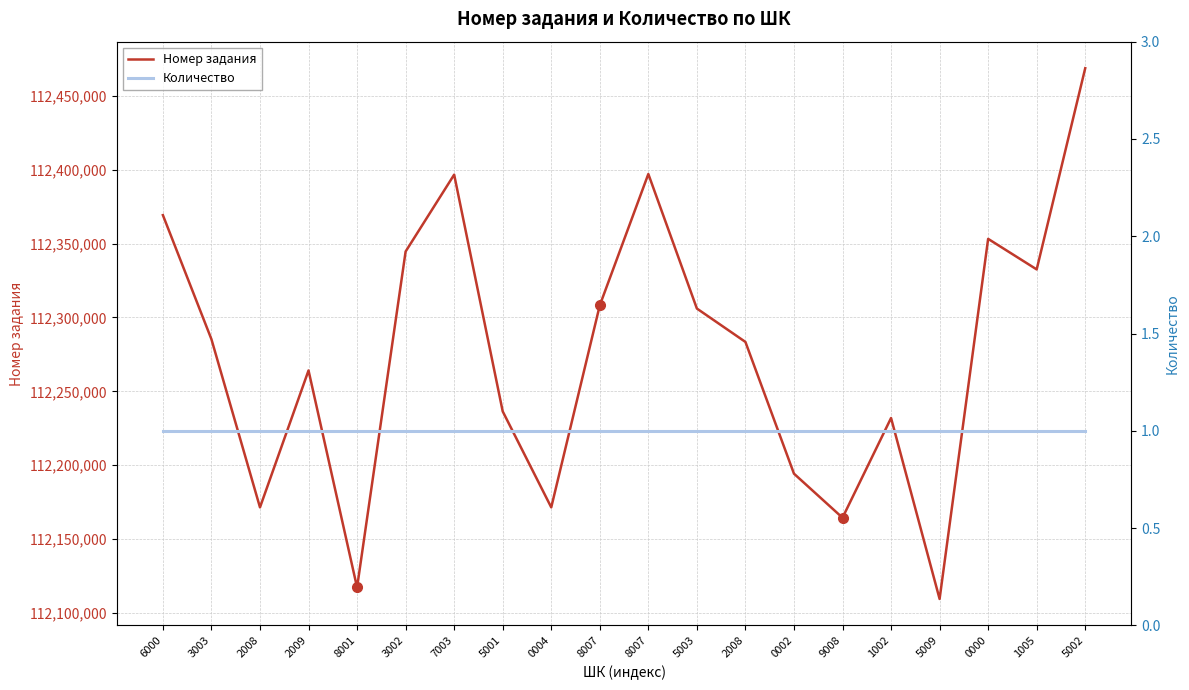

How many values in the Номер задания series exceed 112285271?

9